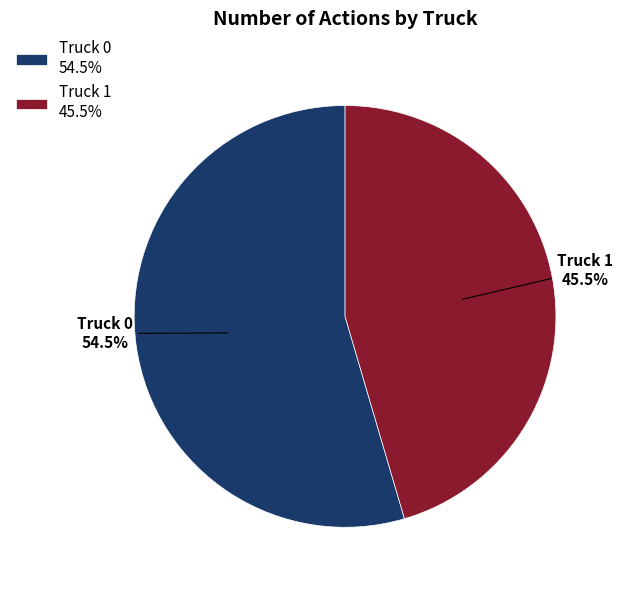

Is Truck 1 the majority of the pie?

No